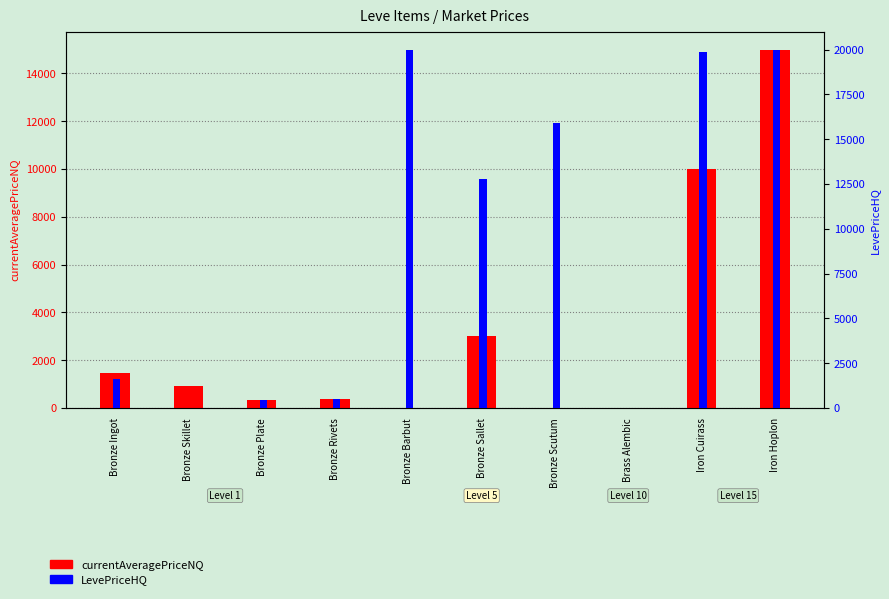

Rank the series by their average value, from lowest to highest.

currentAveragePriceNQ, LevePriceHQ